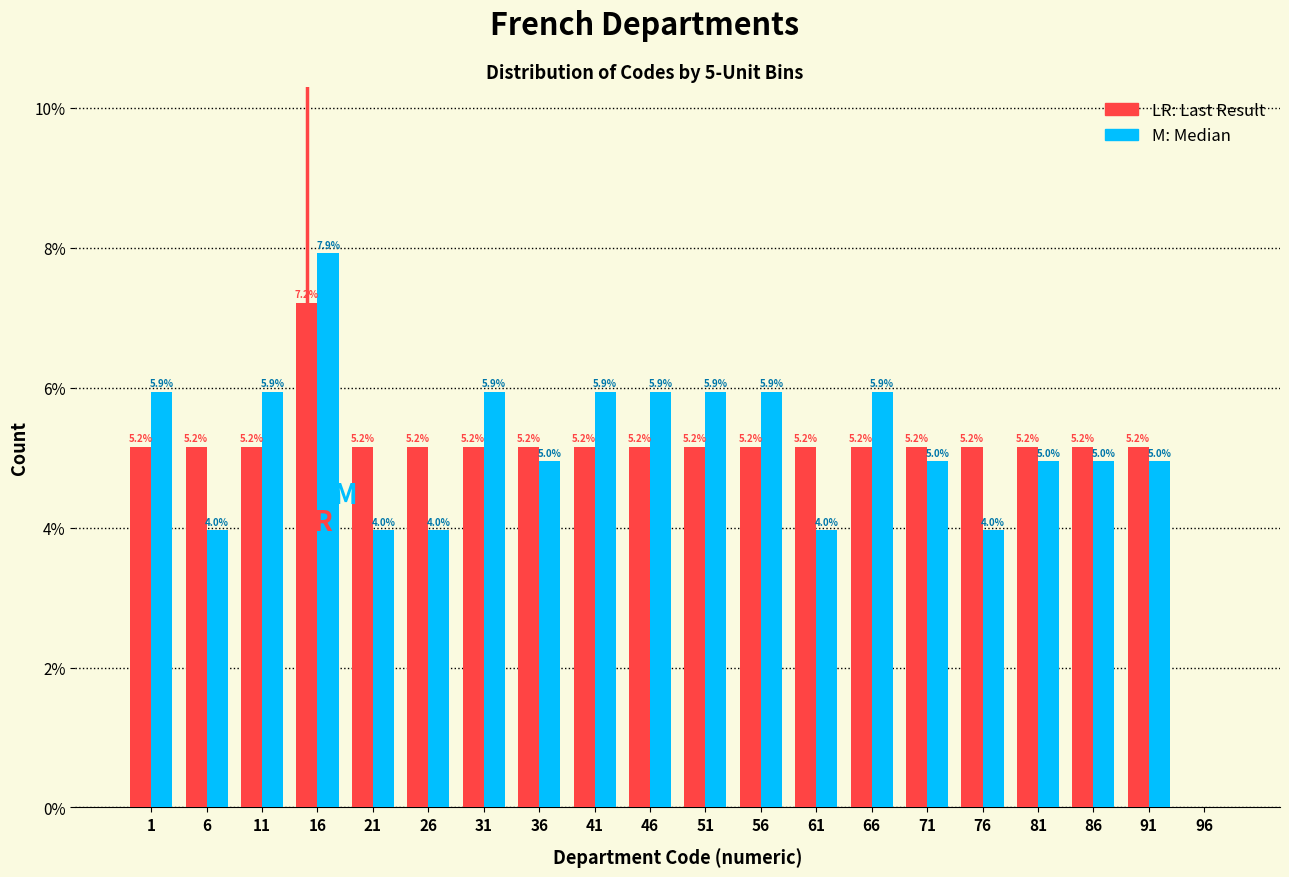

Reading left to right, extract all data points from this chart.

Last Result: 1=5.2	6=5.2	11=5.2	16=7.2	21=5.2	26=5.2	31=5.2	36=5.2	41=5.2	46=5.2	51=5.2	56=5.2	61=5.2	66=5.2	71=5.2	76=5.2	81=5.2	86=5.2	91=5.2	96=0.0
Median: 1=5.9	6=4.0	11=5.9	16=7.9	21=4.0	26=4.0	31=5.9	36=5.0	41=5.9	46=5.9	51=5.9	56=5.9	61=4.0	66=5.9	71=5.0	76=4.0	81=5.0	86=5.0	91=5.0	96=0.0